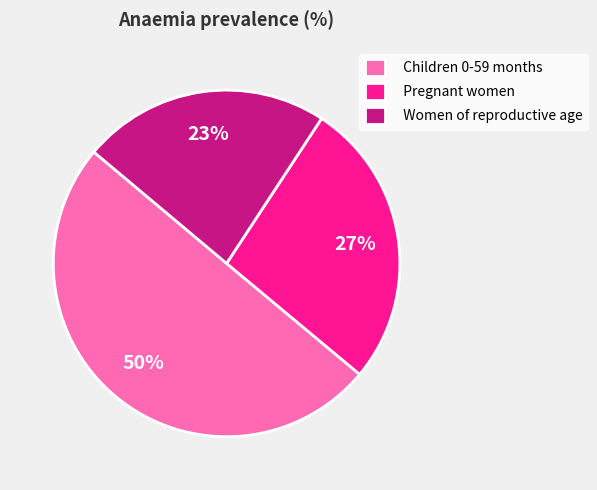

Count the number of slices in the pie.

3